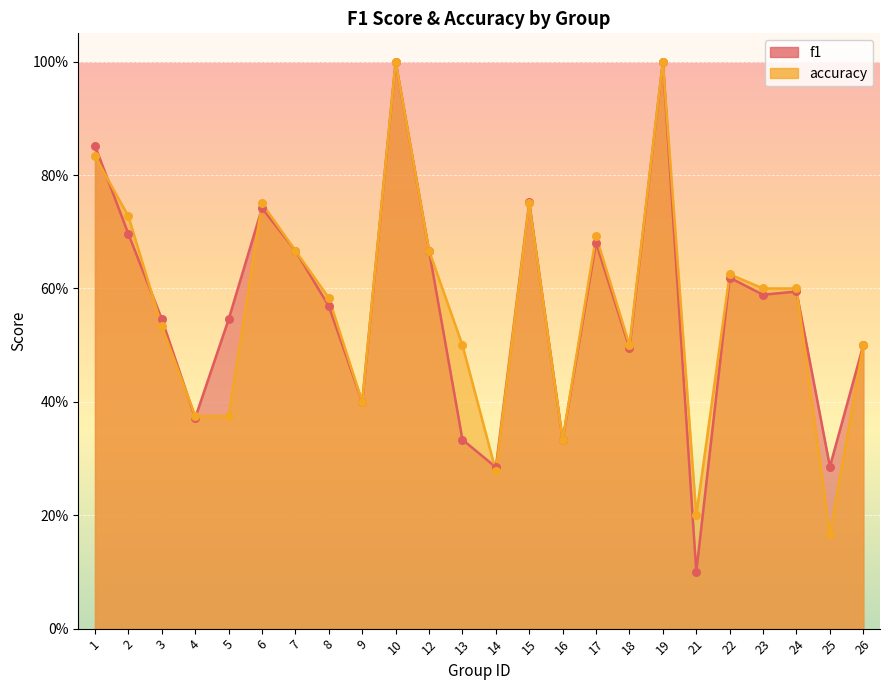

Which series has the largest Y range (max minus min)?

f1